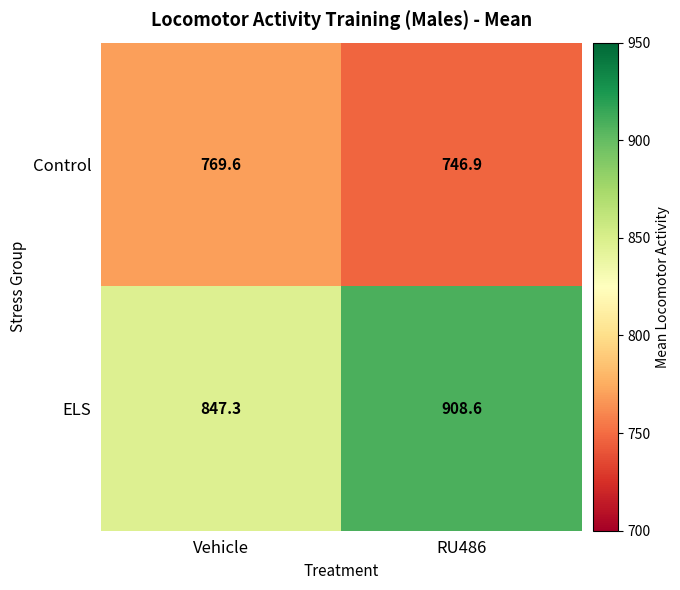

Which label corresponds to the largest value in the chart?

RU486